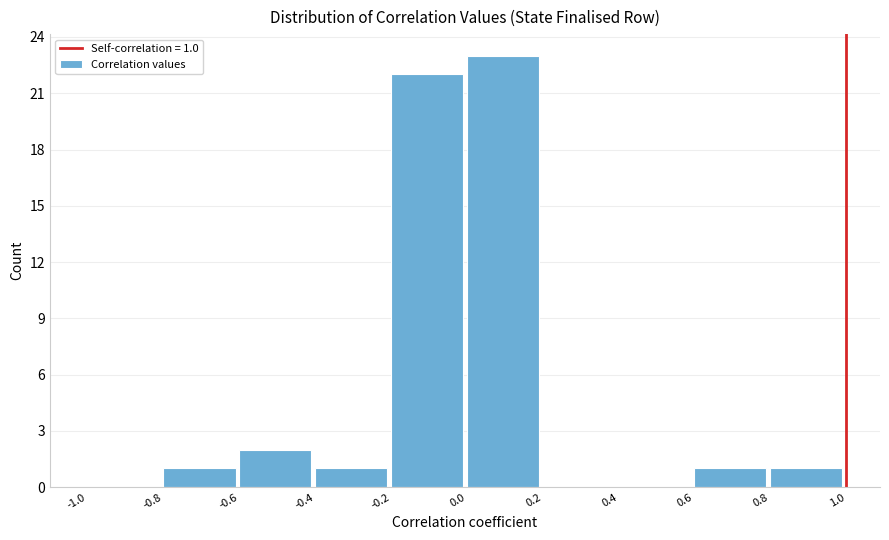

Over which range of the x-axis is the bar tallest?

0.0 to 0.2